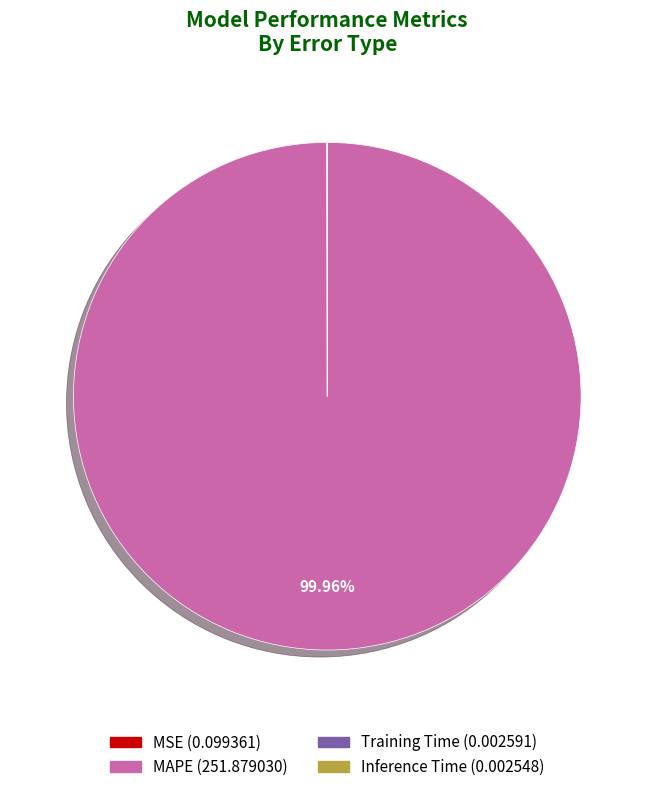

True or false: MAPE accounts for 100% of the total.

True